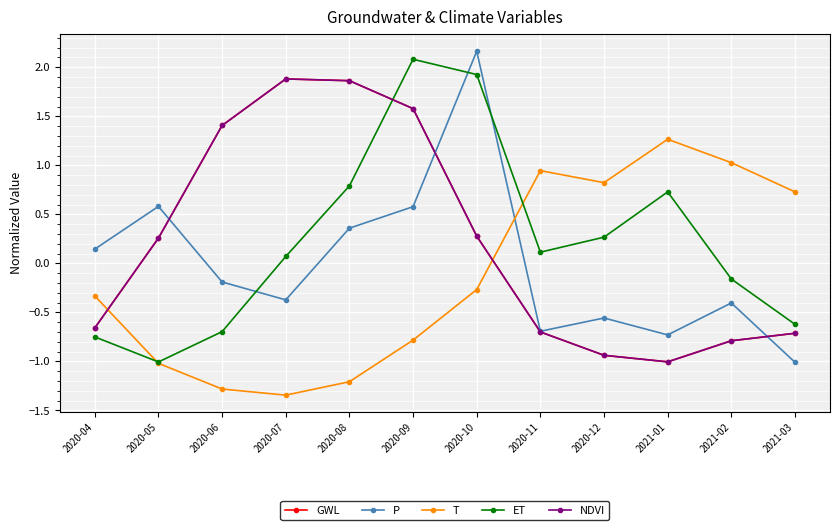

Reading left to right, transcribe all the data shown in this chart.

GWL: 2020-04=-0.7	2020-05=0.3	2020-06=1.4	2020-07=1.9	2020-08=1.9	2020-09=1.6	2020-10=0.3	2020-11=-0.7	2020-12=-0.9	2021-01=-1.0	2021-02=-0.8	2021-03=-0.7
P: 2020-04=0.1	2020-05=0.6	2020-06=-0.2	2020-07=-0.4	2020-08=0.4	2020-09=0.6	2020-10=2.2	2020-11=-0.7	2020-12=-0.6	2021-01=-0.7	2021-02=-0.4	2021-03=-1.0
T: 2020-04=-0.3	2020-05=-1.0	2020-06=-1.3	2020-07=-1.3	2020-08=-1.2	2020-09=-0.8	2020-10=-0.3	2020-11=0.9	2020-12=0.8	2021-01=1.3	2021-02=1.0	2021-03=0.7
ET: 2020-04=-0.7	2020-05=-1.0	2020-06=-0.7	2020-07=0.1	2020-08=0.8	2020-09=2.1	2020-10=1.9	2020-11=0.1	2020-12=0.3	2021-01=0.7	2021-02=-0.2	2021-03=-0.6
NDVI: 2020-04=-0.7	2020-05=0.3	2020-06=1.4	2020-07=1.9	2020-08=1.9	2020-09=1.6	2020-10=0.3	2020-11=-0.7	2020-12=-0.9	2021-01=-1.0	2021-02=-0.8	2021-03=-0.7